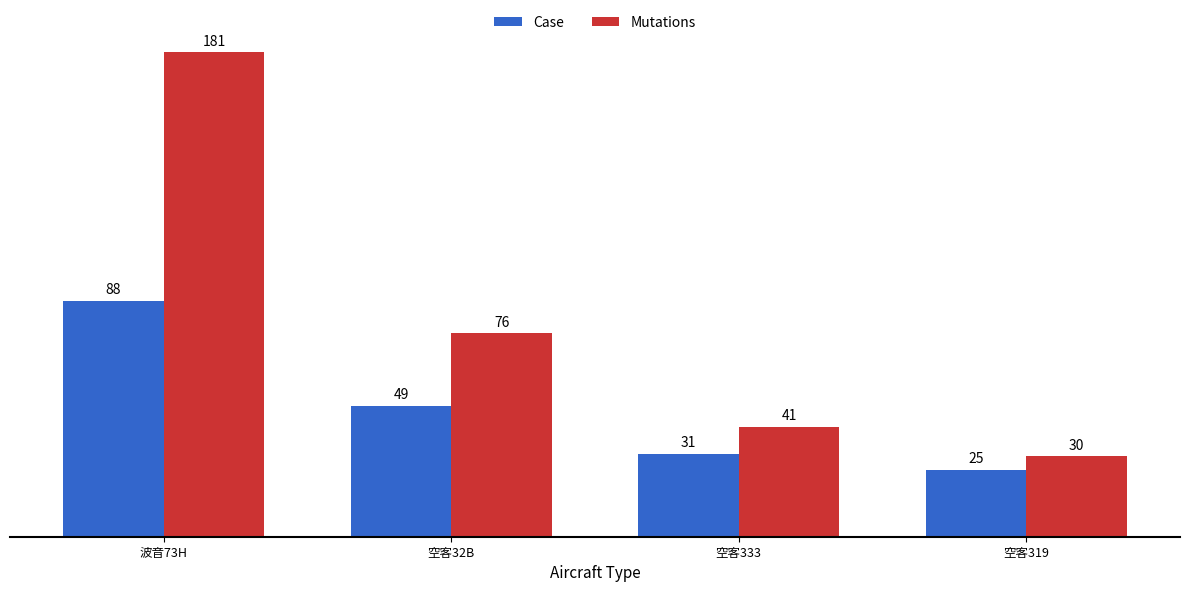

What is the value of the Mutations bar at the 1st from the left?

181